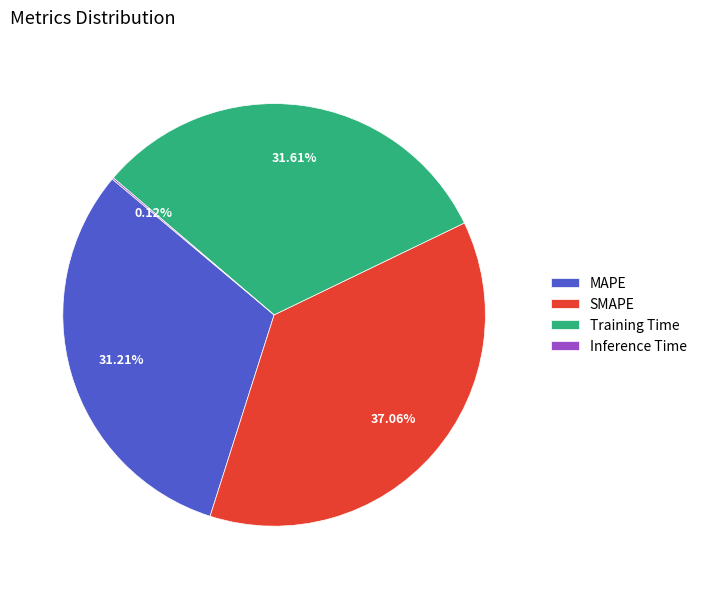

The Training Time slice represents 20% of the pie. True or false?

False